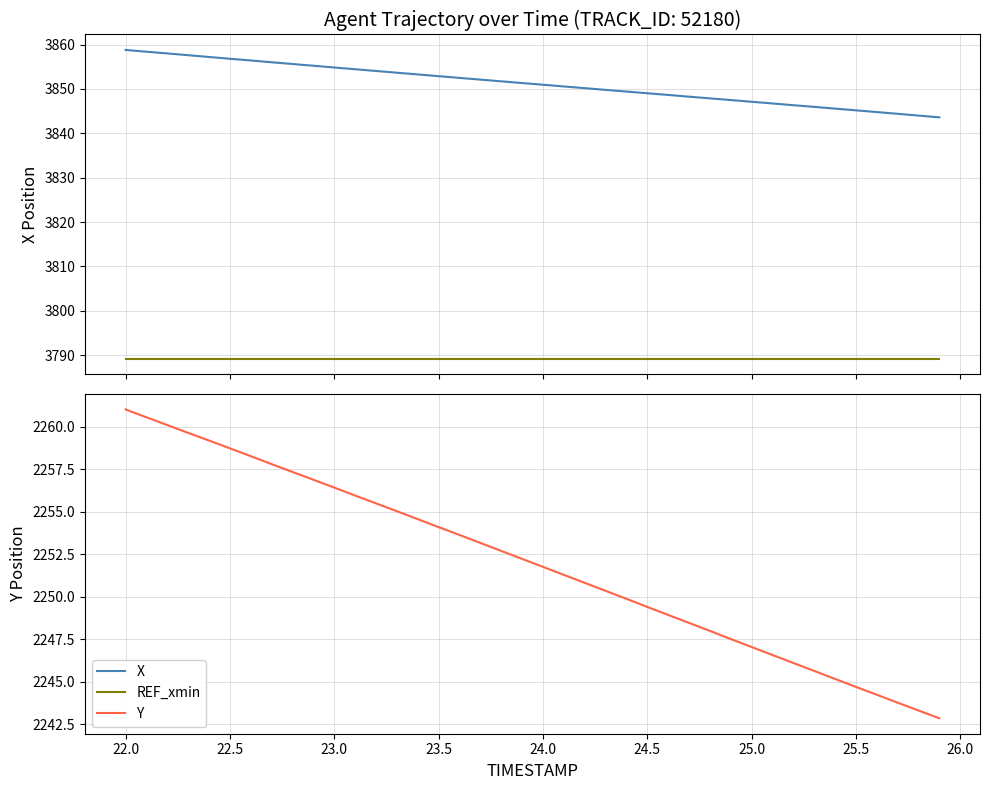

True or false: Y has a value of 3216.3 at 24.5.

False